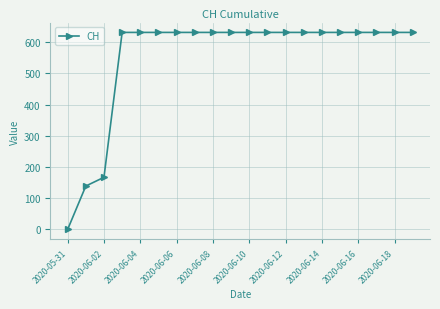

What is the average value?

552